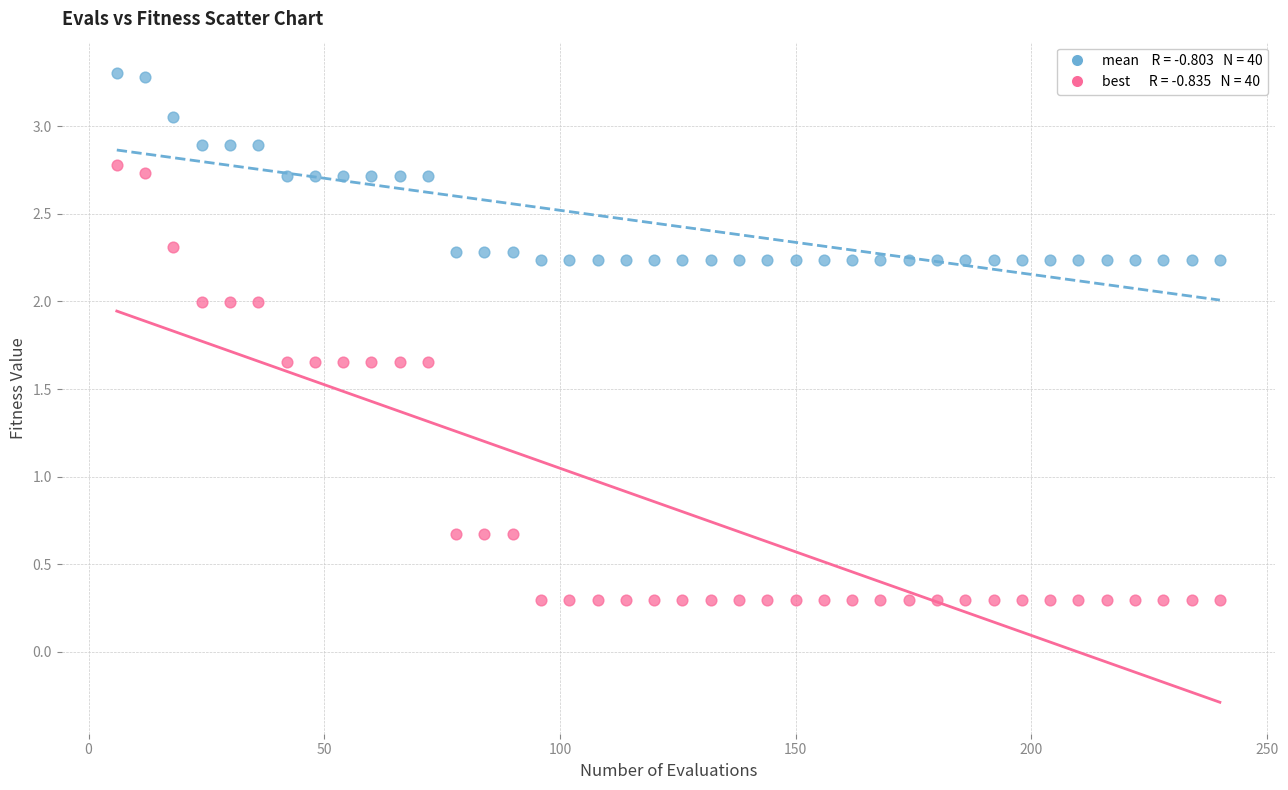

Across all data points, what is the range of X values (max minus min)?

234.0